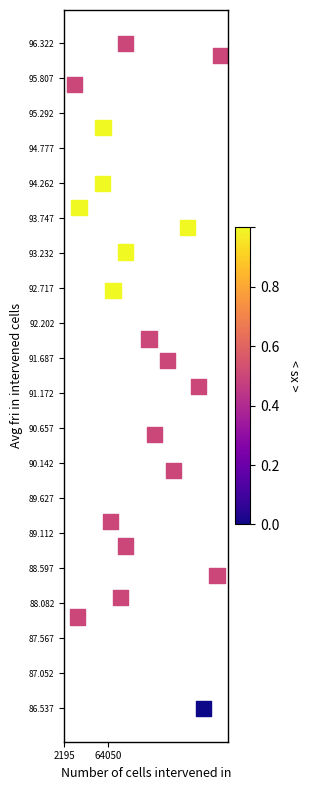

What Y value in the scatter plot is closest to 91?

91.3